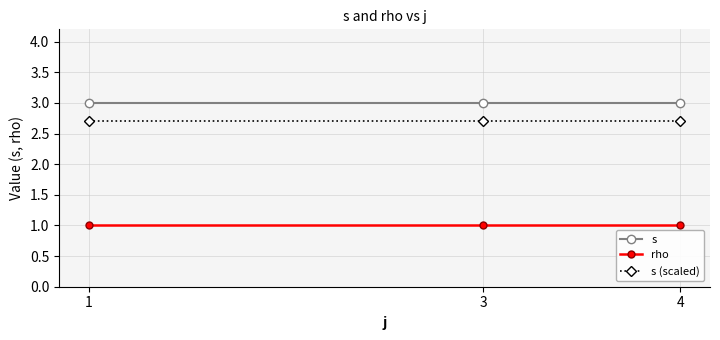

What is the lowest value of the s series?

3.0